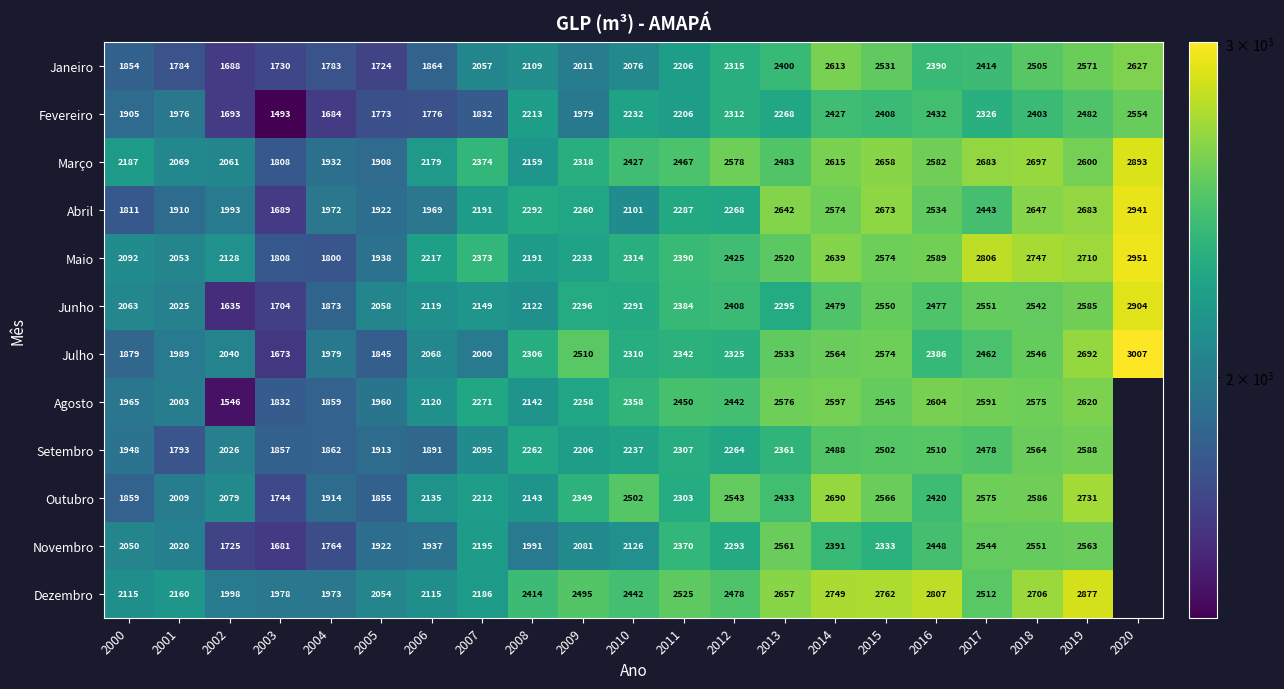

What is the spread (max minus min) of values at 2013?

389.0